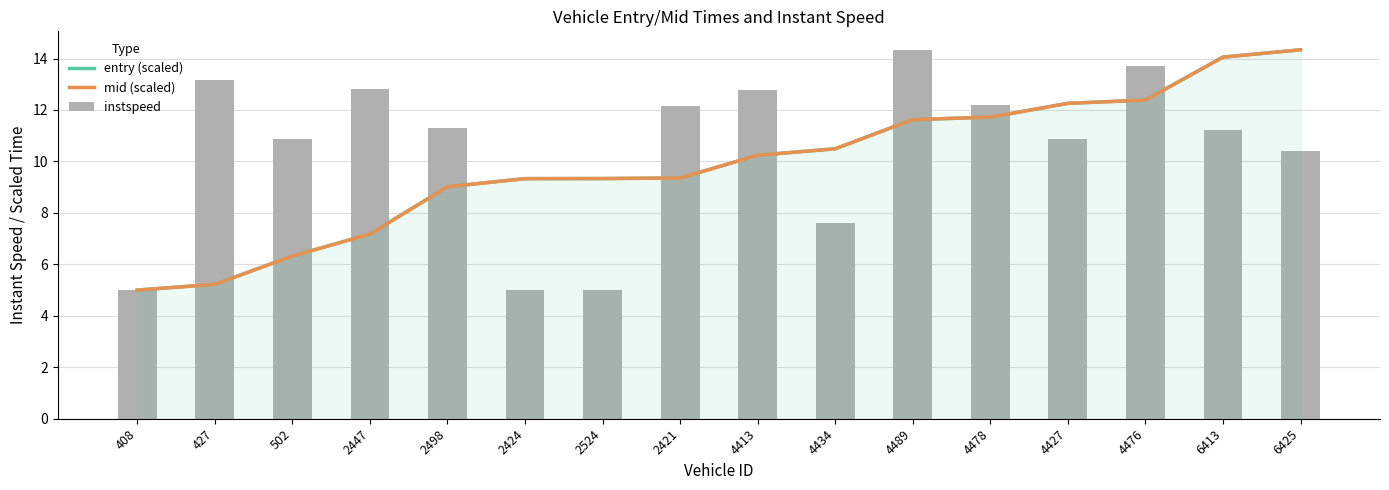

Reading left to right, transcribe all the data shown in this chart.

entry (scaled): 5.0	5.2	6.3	7.2	9.0	9.3	9.3	9.4	10.2	10.5	11.6	11.7	12.3	12.4	14.1	14.3
mid (scaled): 5.0	5.2	6.3	7.2	9.0	9.3	9.3	9.4	10.2	10.5	11.6	11.7	12.3	12.4	14.1	14.3
instspeed: 5.0	13.2	10.9	12.8	11.3	5.0	5.0	12.1	12.8	7.6	14.3	12.2	10.9	13.7	11.2	10.4